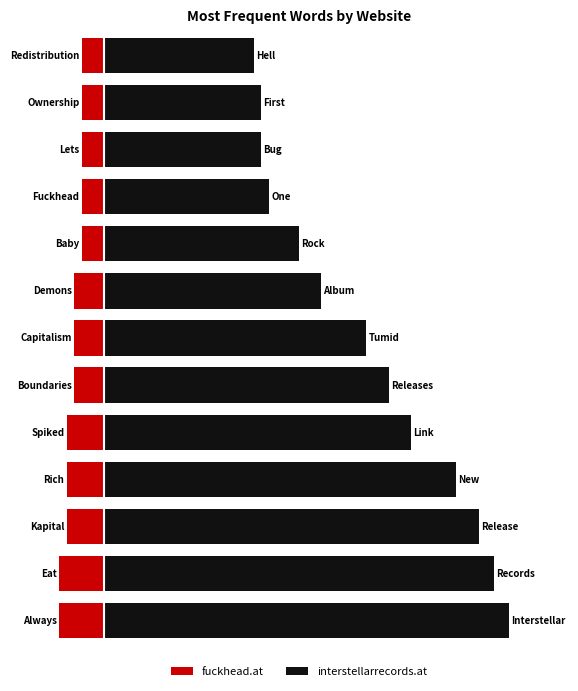

What are all the series names shown in the legend?

fuckhead.at, interstellarrecords.at